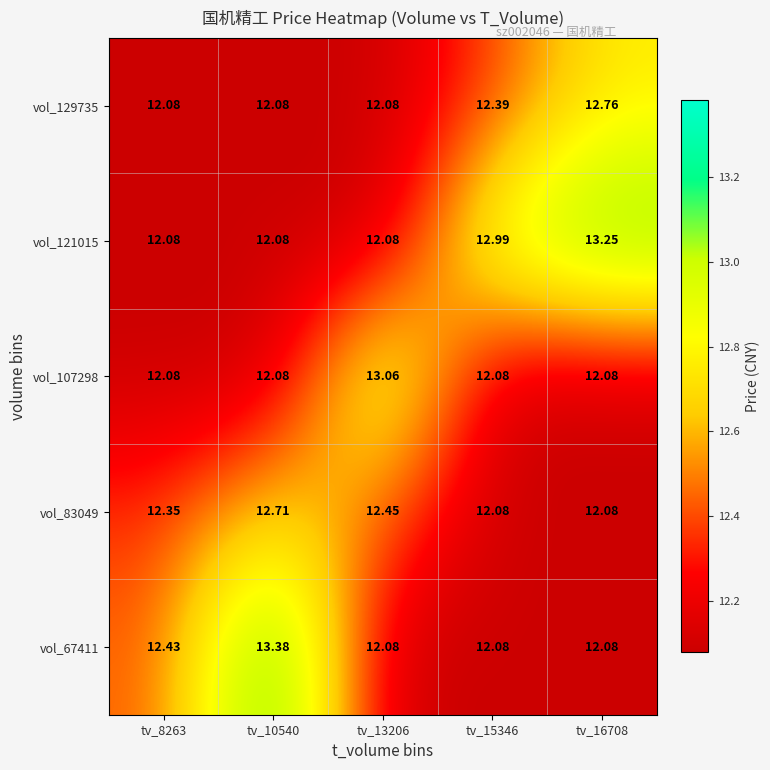

Is the value of vol_129735 at tv_15346 greater than the value of vol_67411 at tv_15346?

Yes